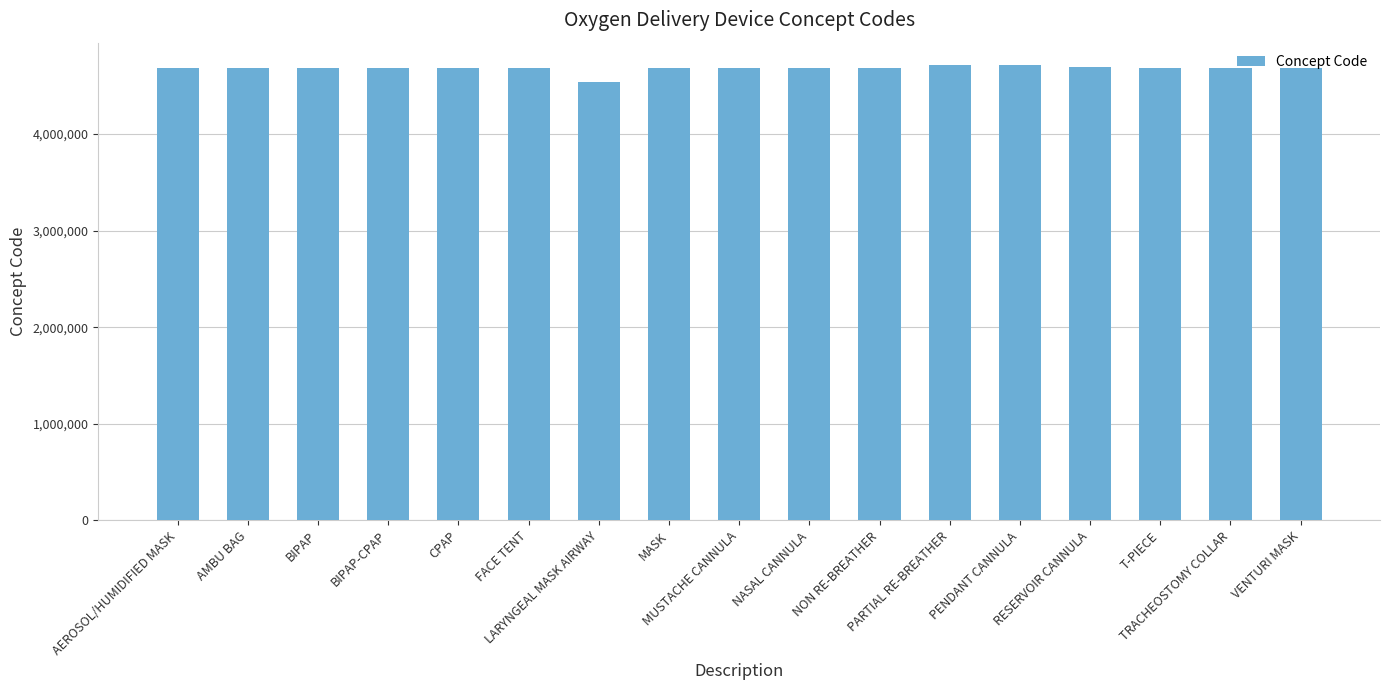

Approximately how many times larger is the value at PENDANT CANNULA compared to CPAP?

1.0